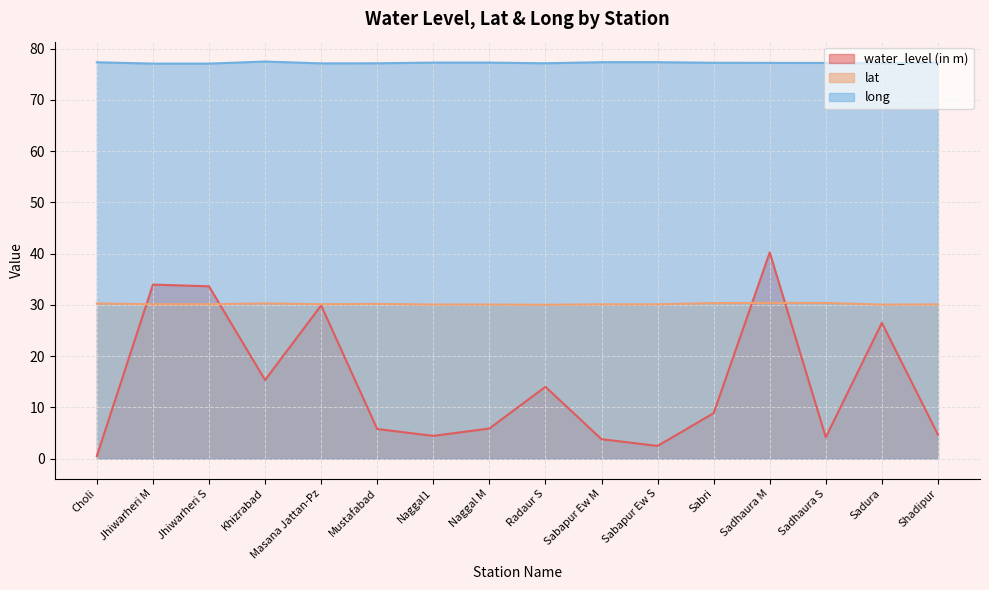

The value of long at Khizrabad is 49.4. True or false?

False